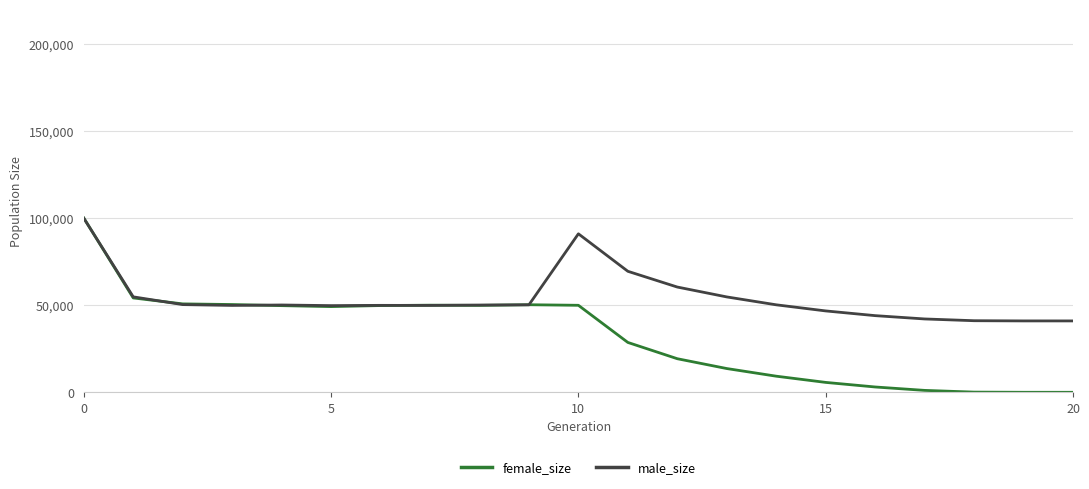

Does the chart display data point markers on the line(s)?

No